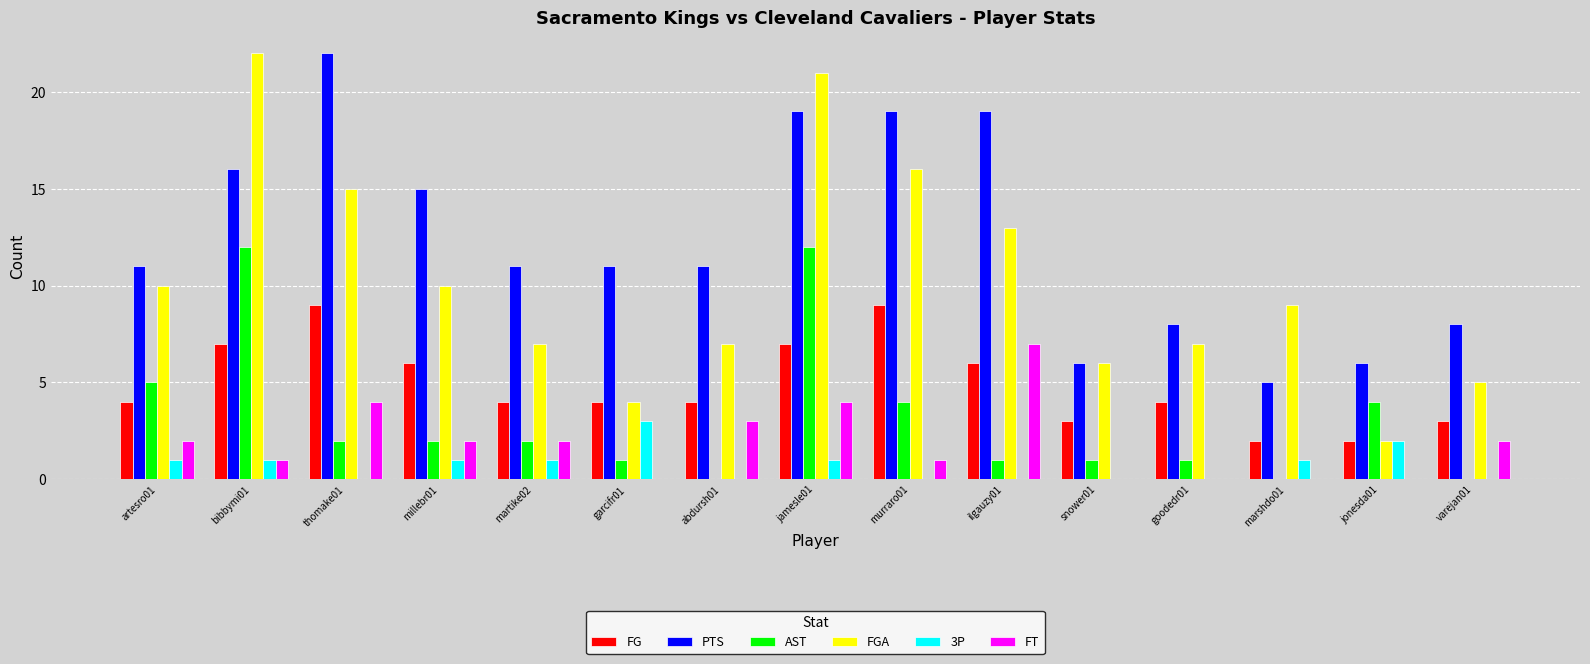

What is the sum of all 3P values?

11